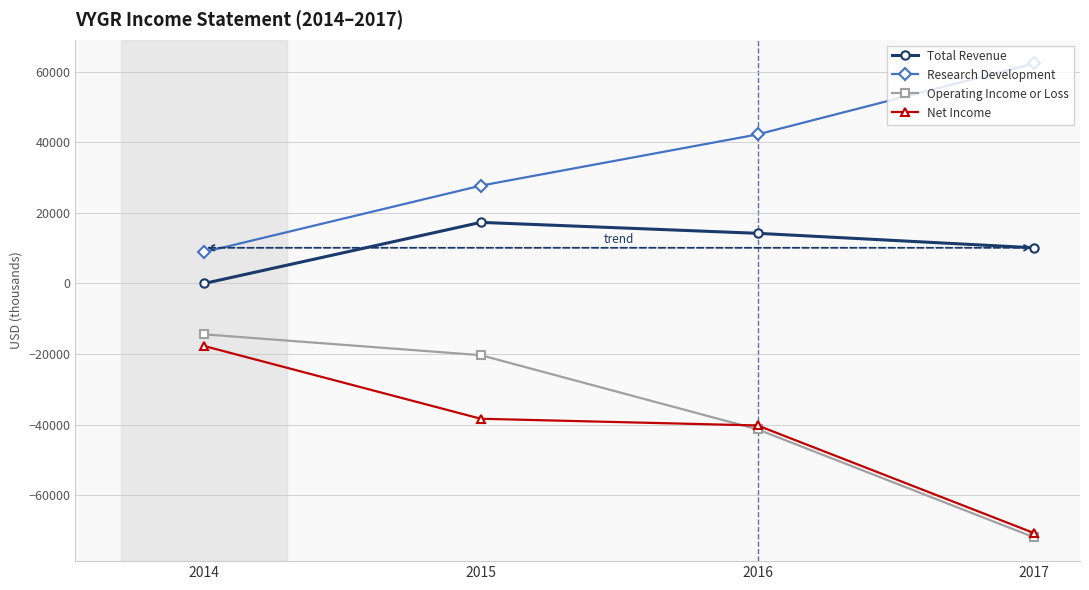

What is the minimum value for Research Development?

8900